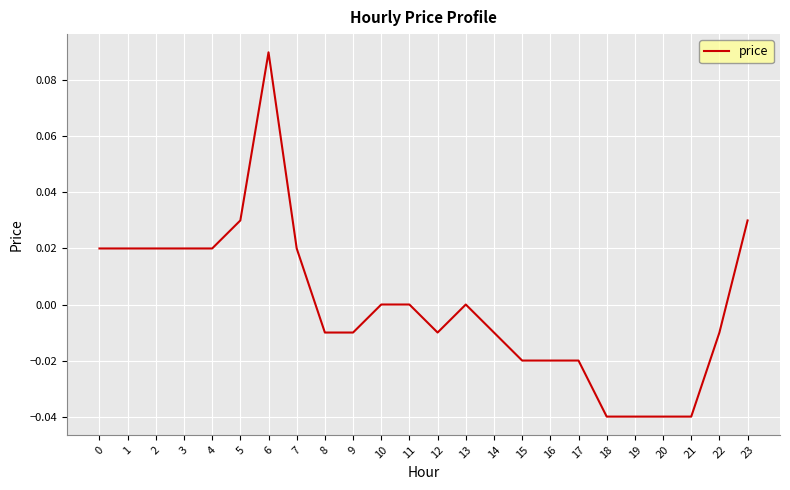

Which label corresponds to the largest value in the chart?

6